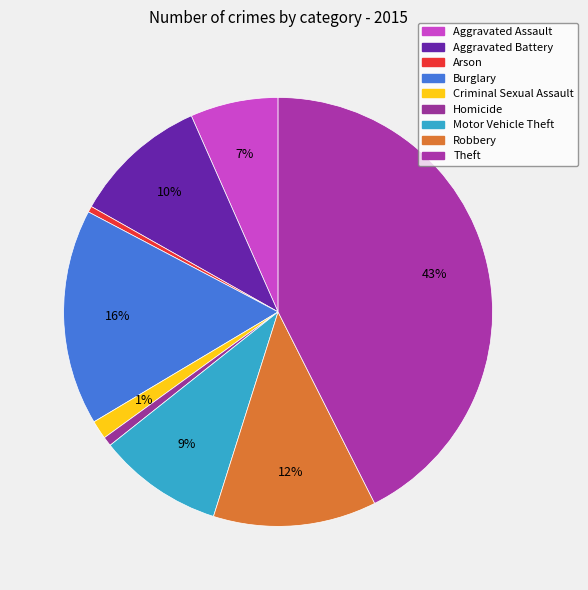

How many segments does this pie chart have?

9